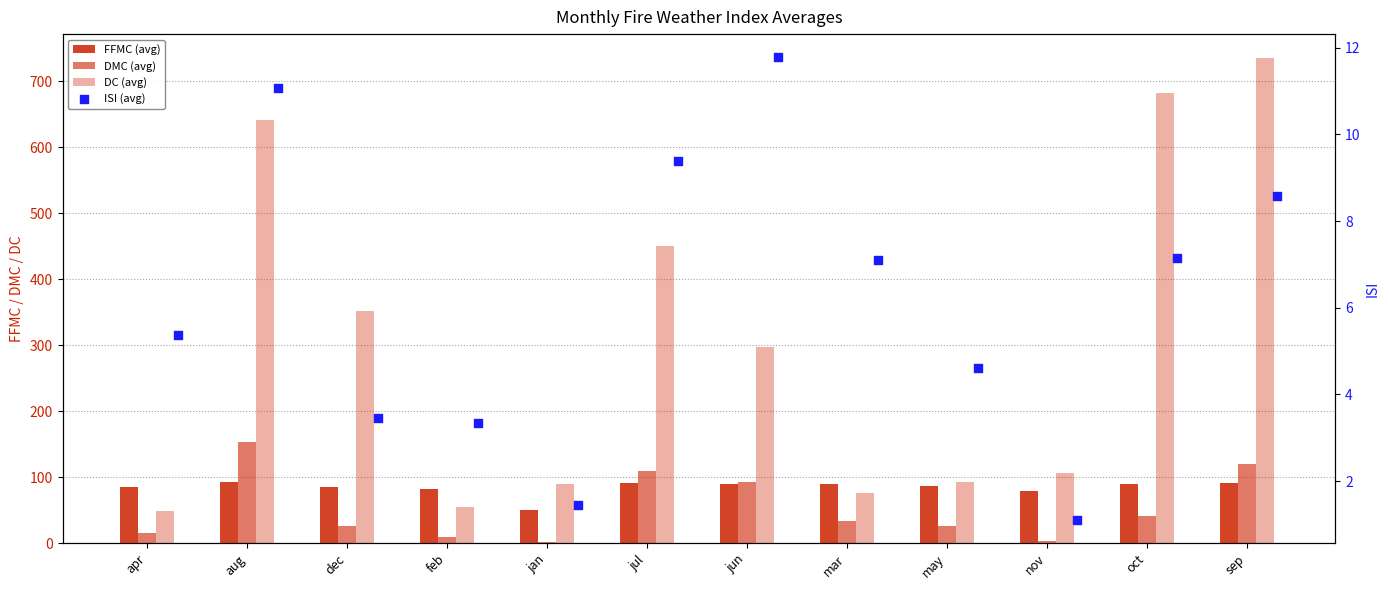

Which series reaches the minimum Y coordinate?

ISI